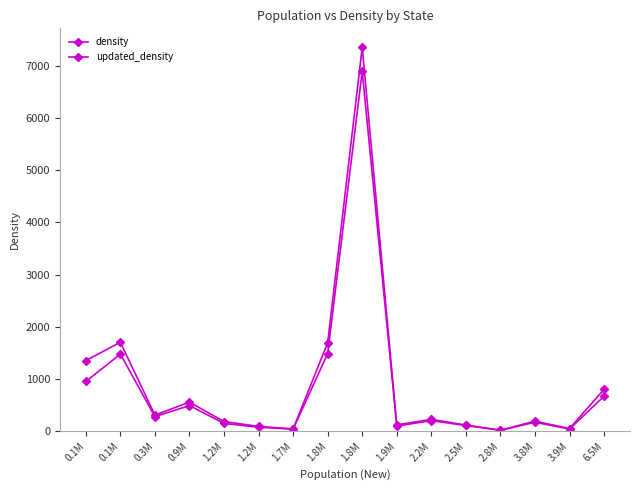

The value of density at 1.2M is 79.0. True or false?

True